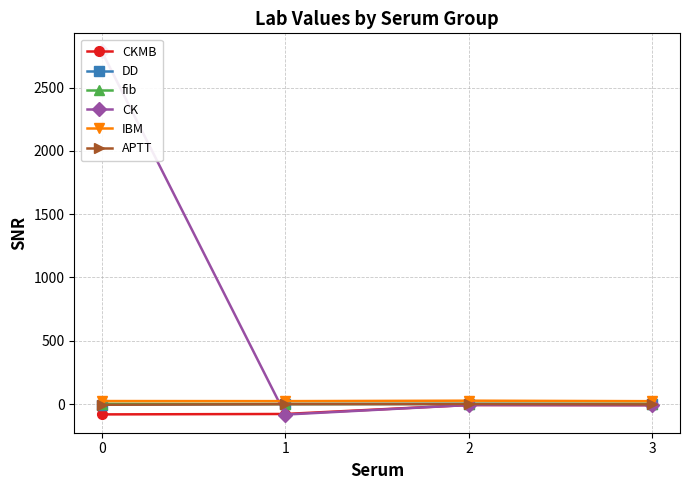

What are all the series names shown in the legend?

CKMB, DD, fib, CK, IBM, APTT